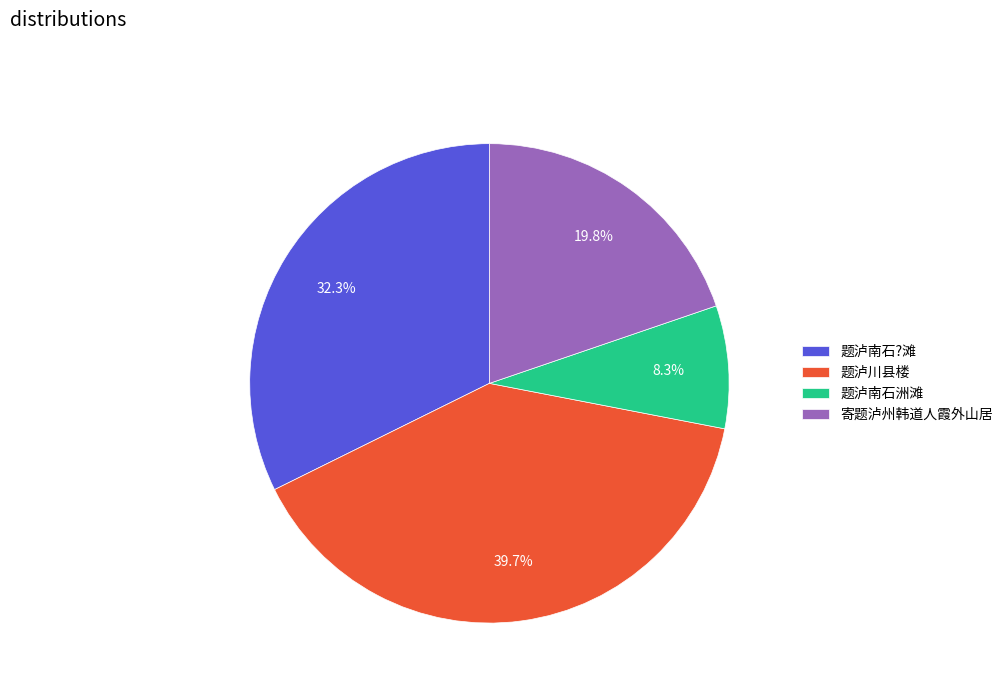

What portion of the pie excludes 题泸南石?滩?

67.7%